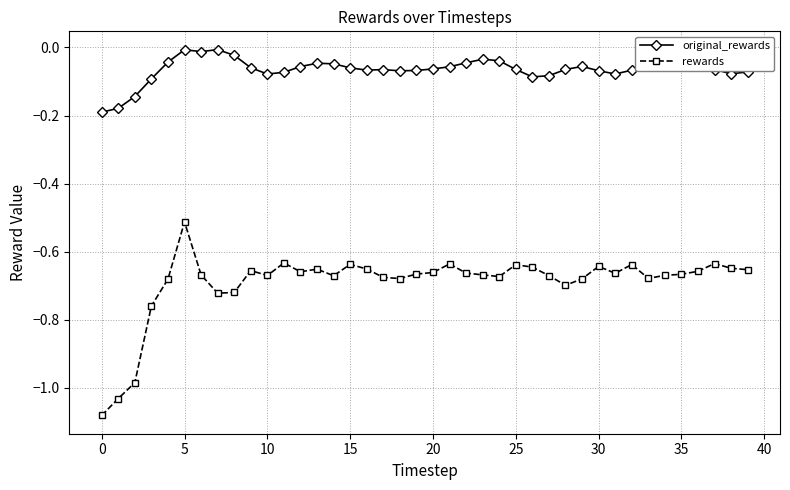

What is the difference between the maximum and minimum values in the rewards series?

0.6